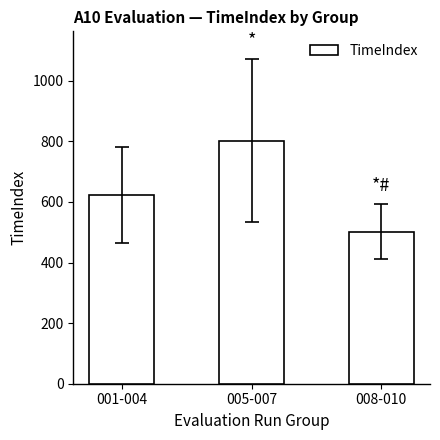

Approximately how many times larger is the value at 001-004 compared to 005-007?

0.8